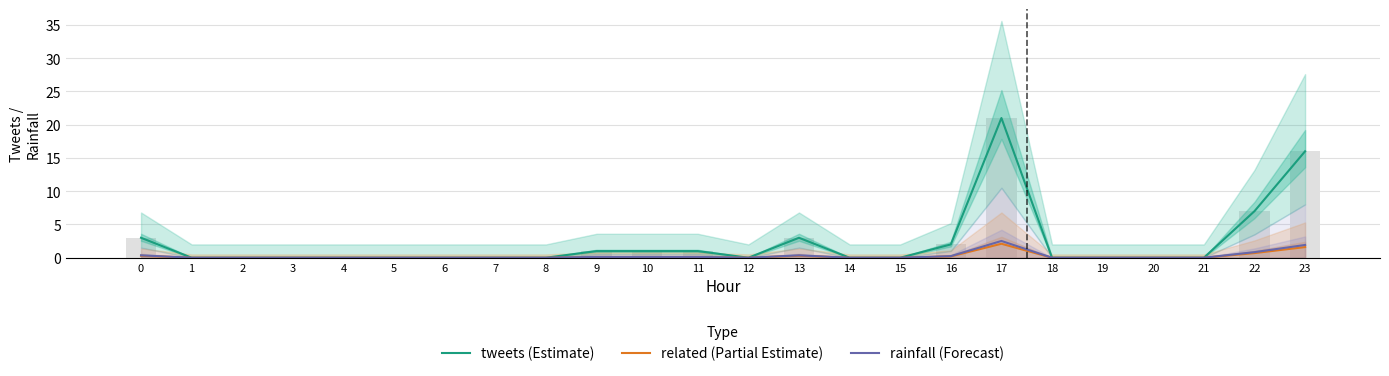

The rainfall (Forecast) series shows 1.1 at 21. True or false?

False